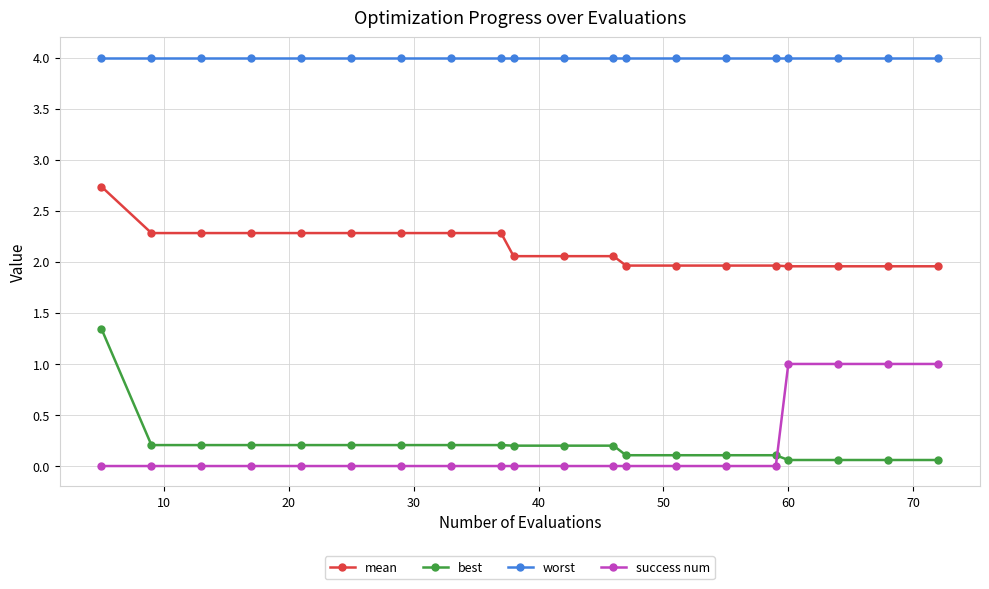

Does the chart have visible grid lines?

Yes